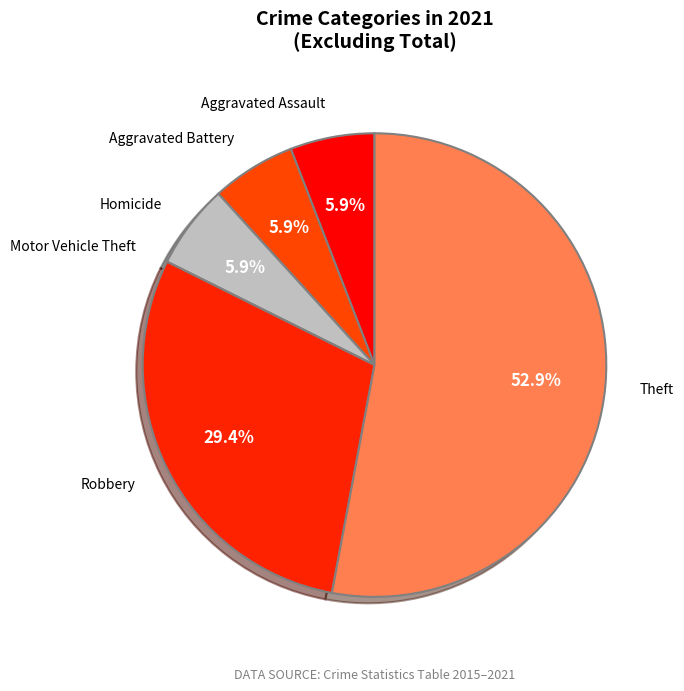

What is the total percentage of Theft and Aggravated Assault?

58.8%